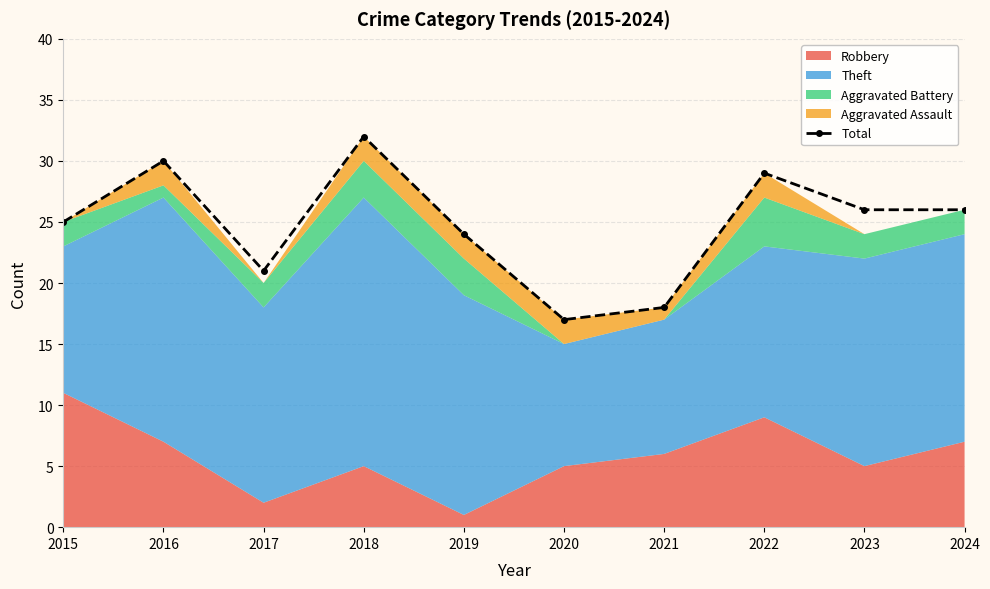

What is the difference between the maximum and minimum values?

15